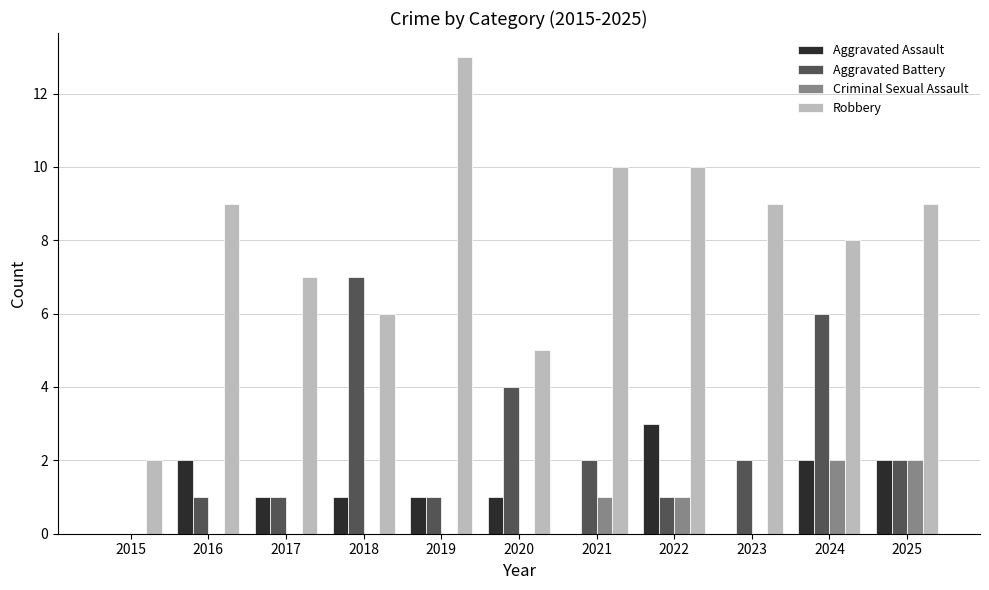

What are all the series names shown in the legend?

Aggravated Assault, Aggravated Battery, Criminal Sexual Assault, Robbery